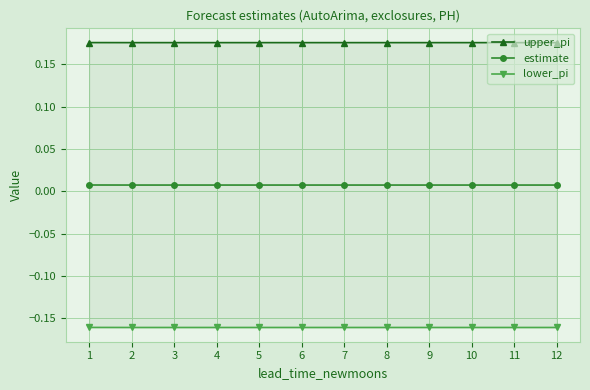

List the series in order of their overall mean, lowest first.

lower_pi, estimate, upper_pi